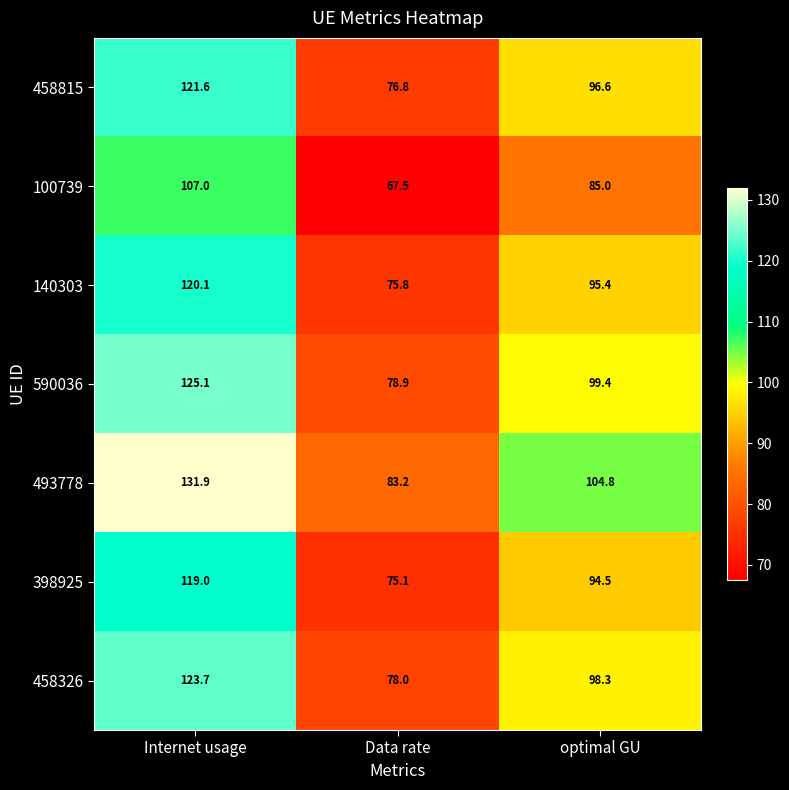

How many categories are shown in the chart?

3